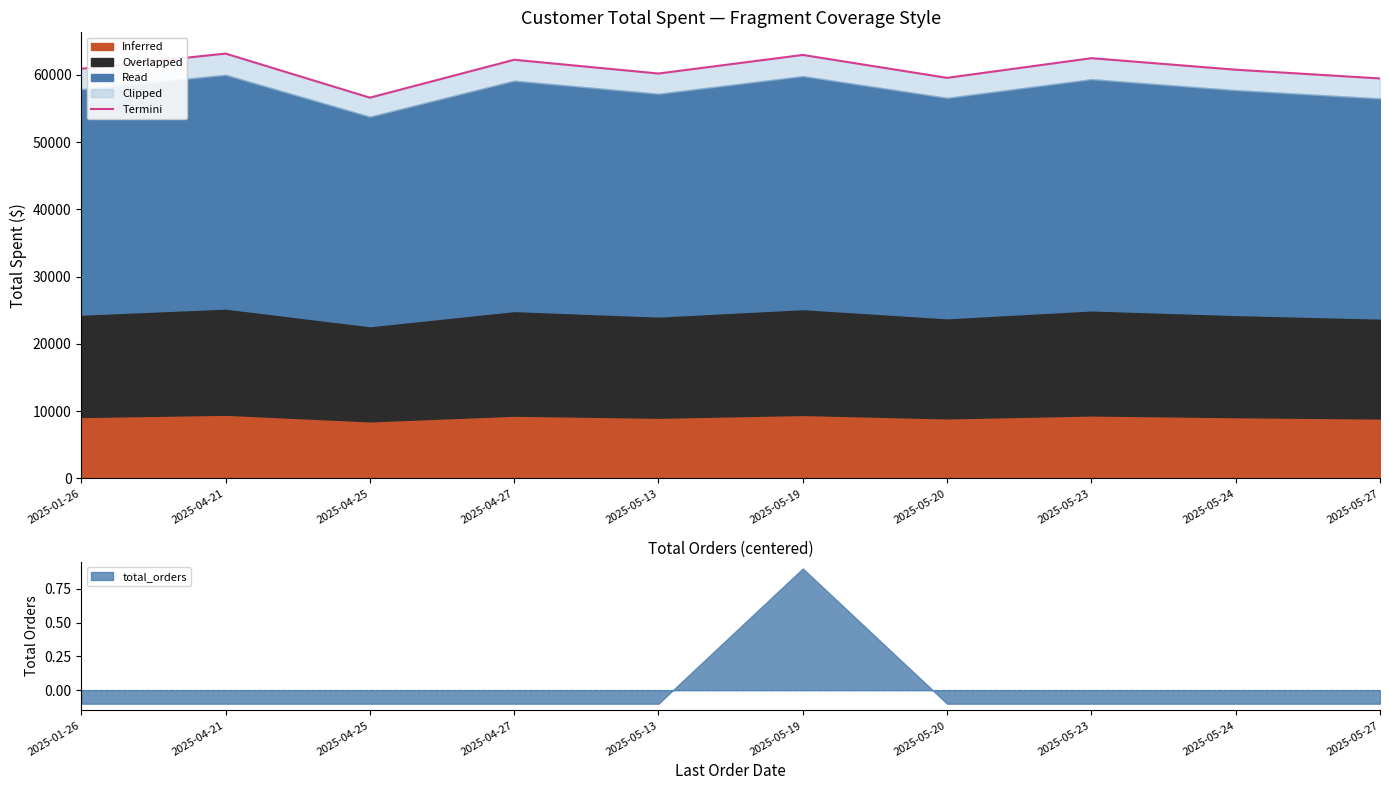

How many values are below 60915?

5